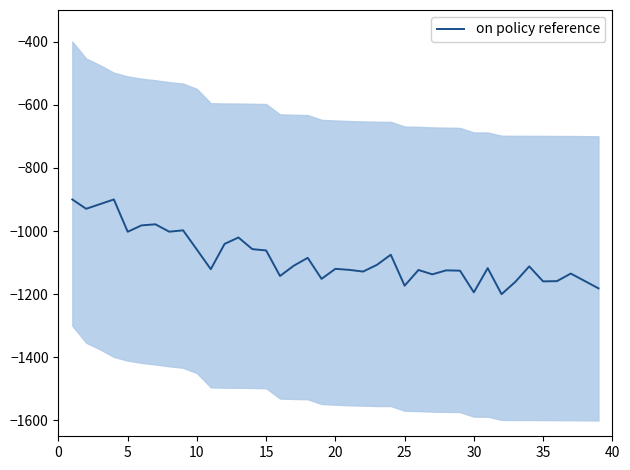

True or false: the data has more than 1 interior local peaks.

True